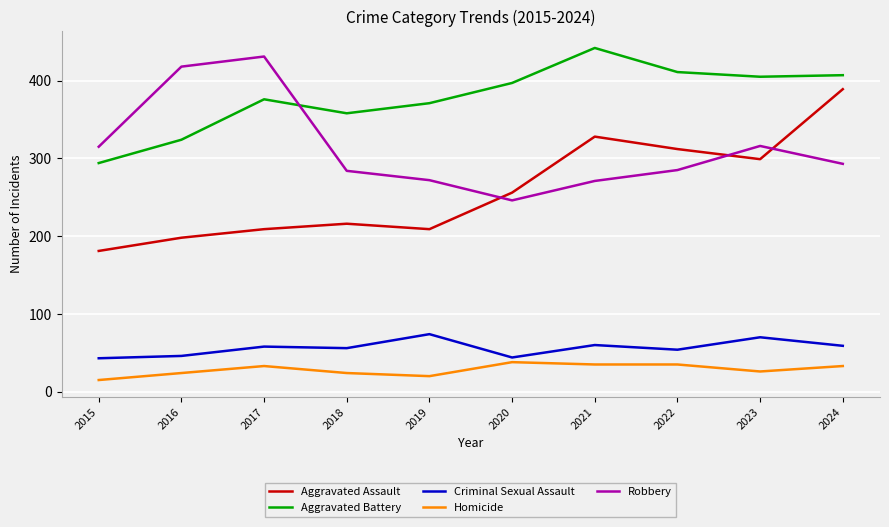

How many intersections are there between Aggravated Battery and Robbery?

1